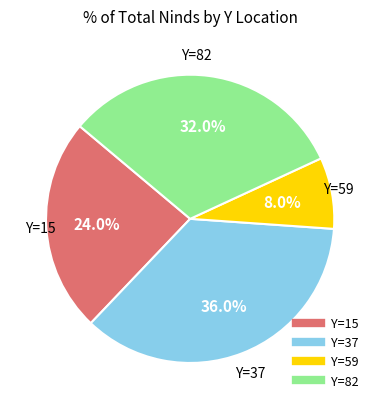

How many segments does this pie chart have?

4